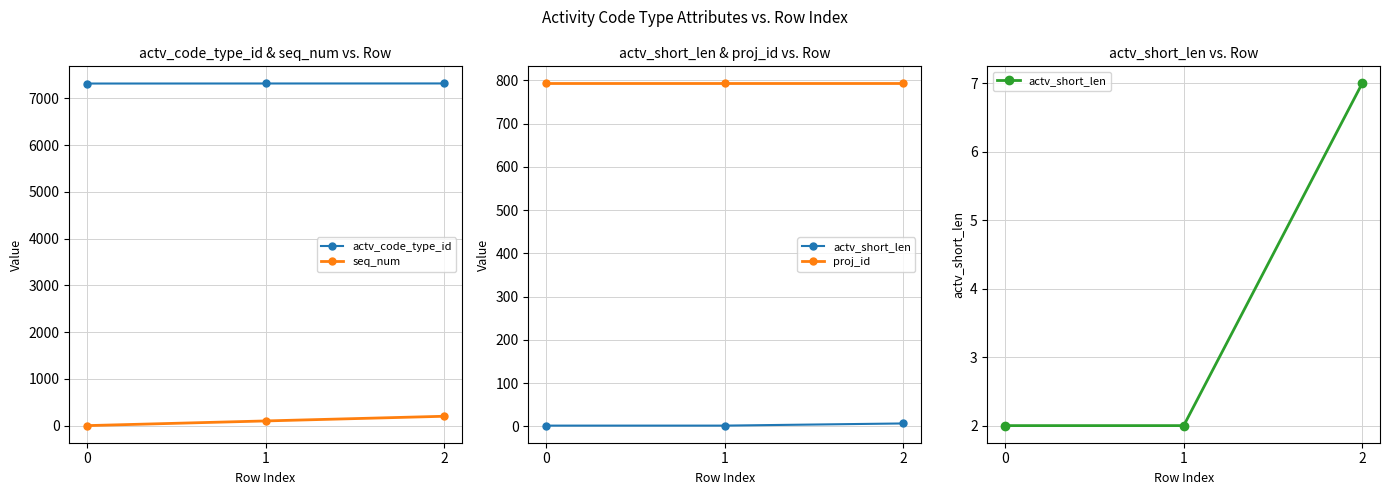

True or false: seq_num has a value of 60 at 2.

False